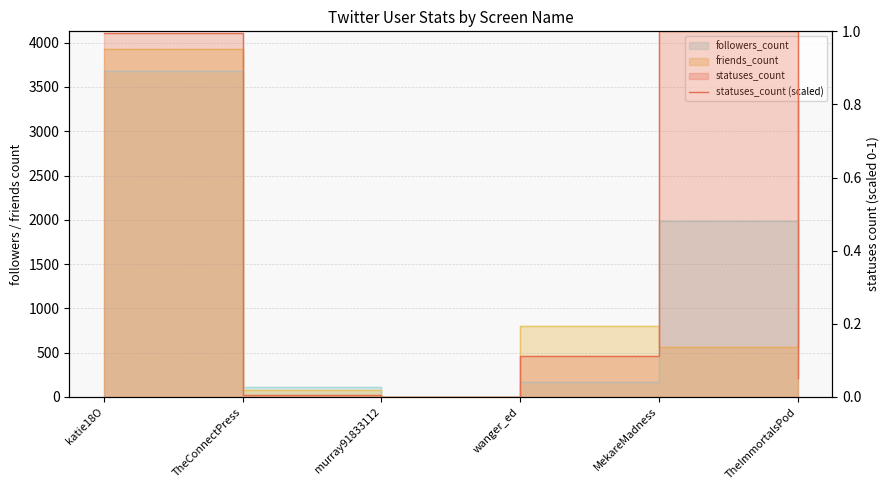

Does the chart display data point markers on the line(s)?

No